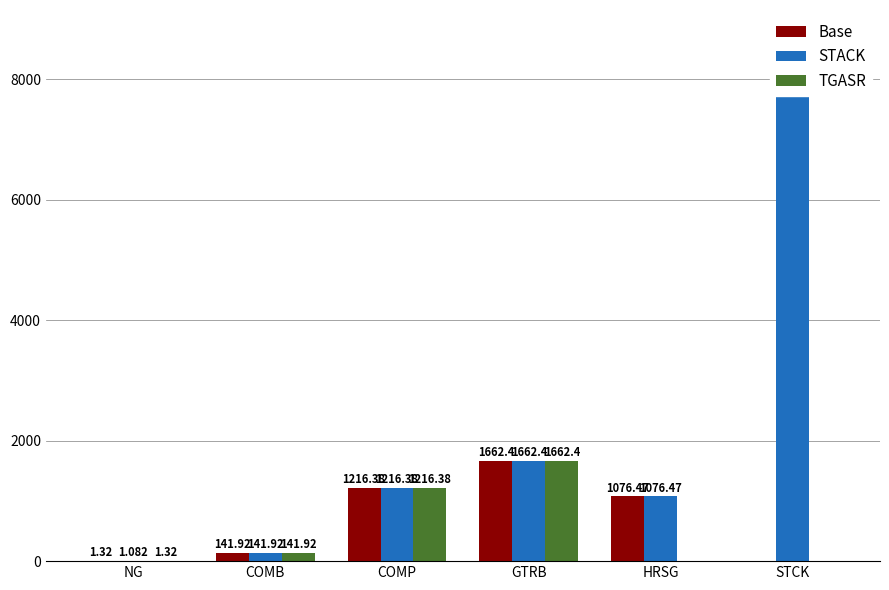

Rank the series at COMB from lowest to highest value.

Base, STACK, TGASR